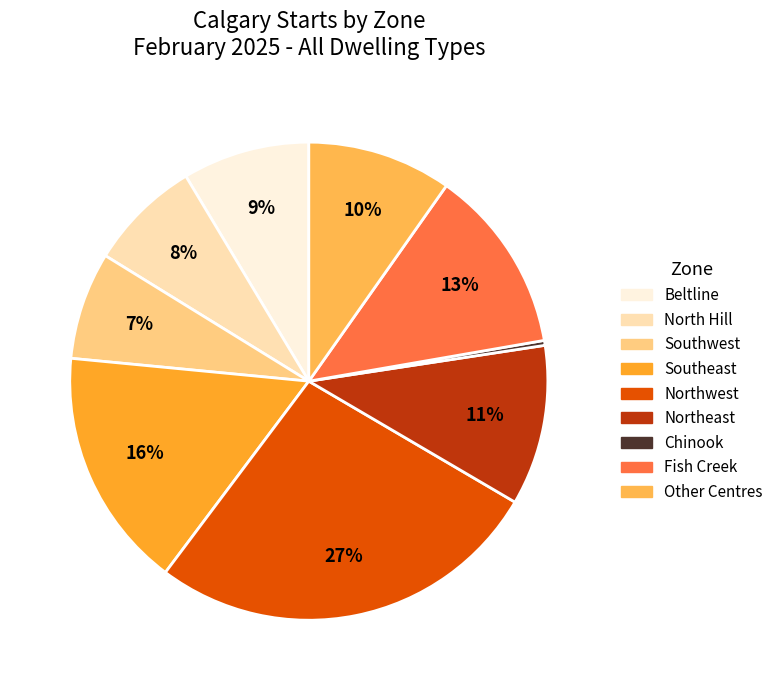

Combined, do Other Centres and Northwest account for over 50%?

No